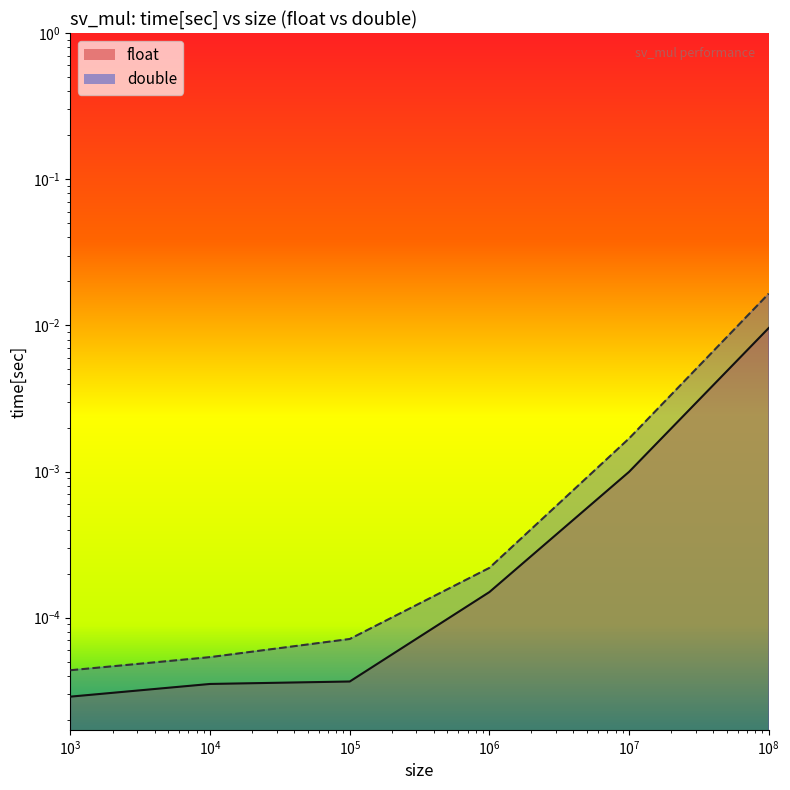

True or false: float and double cross at least once.

False